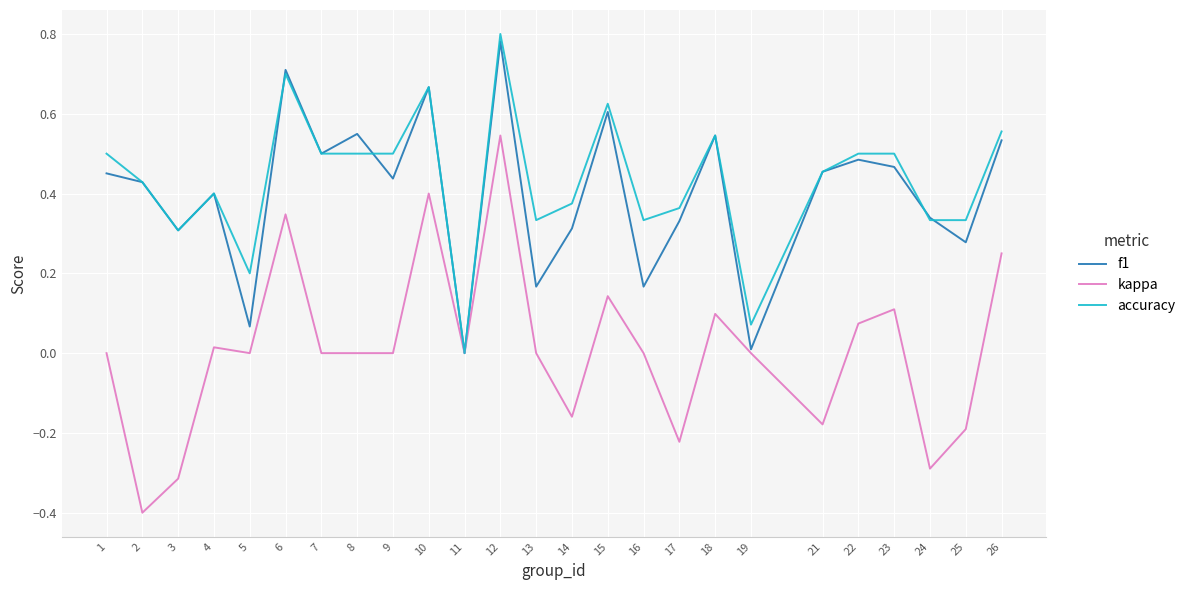

Which category has the highest value in the kappa series?

12